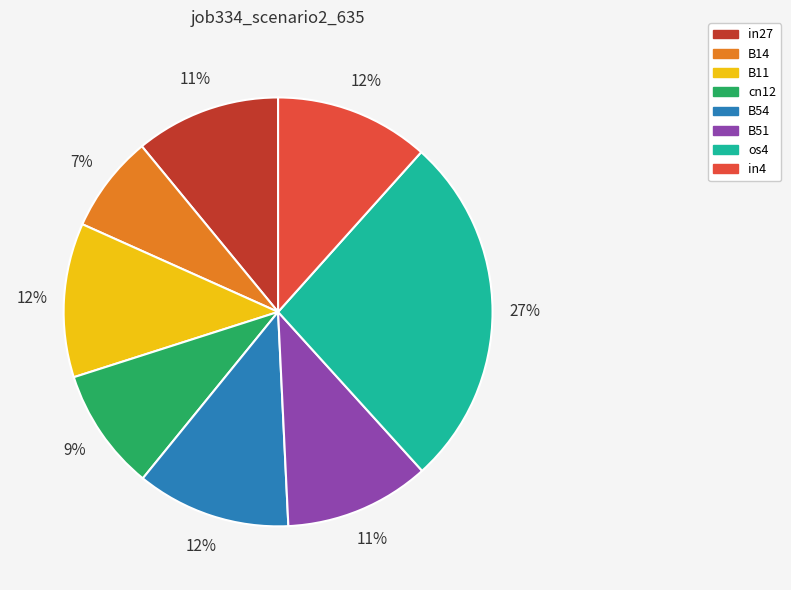

Is there a majority slice in this chart?

No